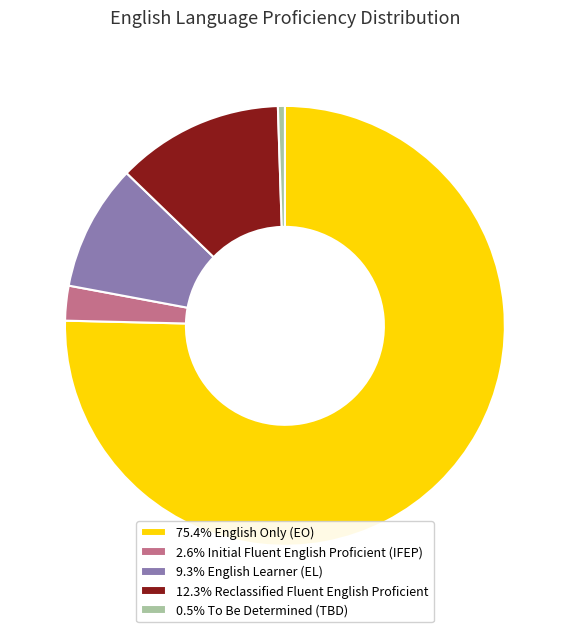

Do 12.3% Reclassified Fluent English Proficient and 0.5% To Be Determined (TBD) together represent more than half of the pie?

No